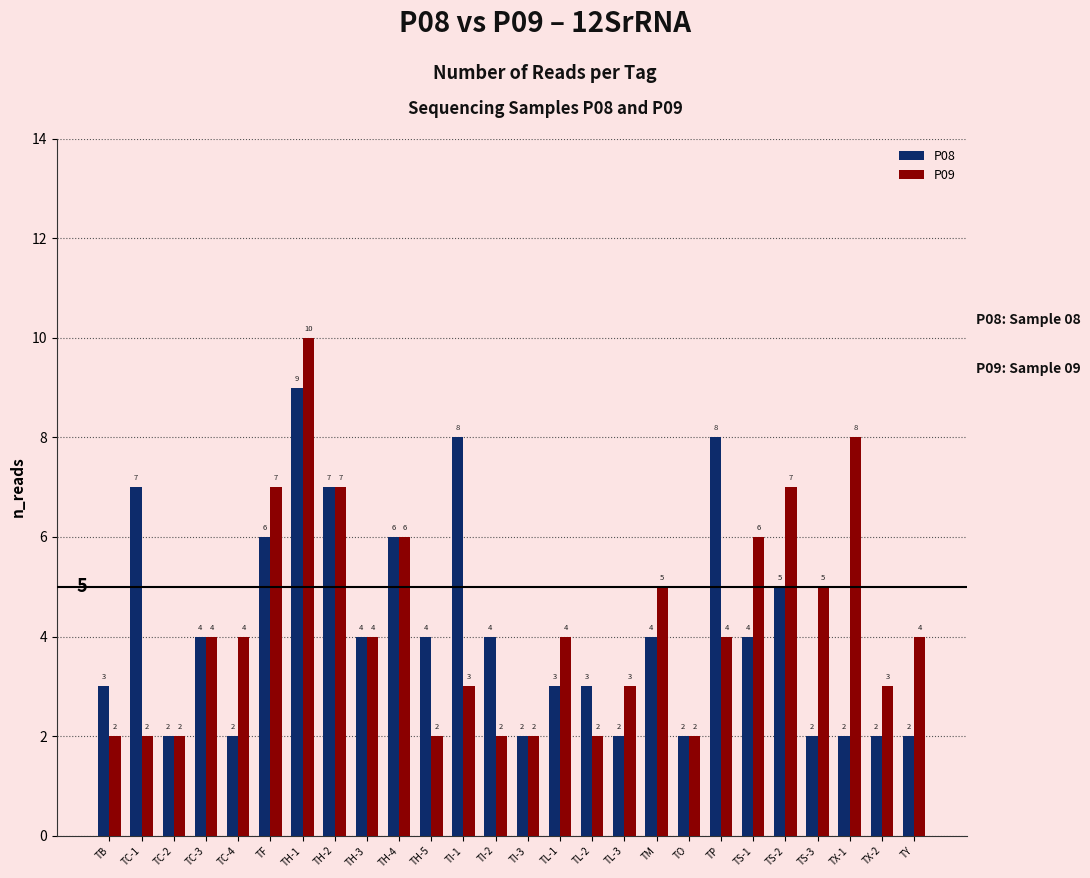

What is the label of the 20th bar from the left?

TP